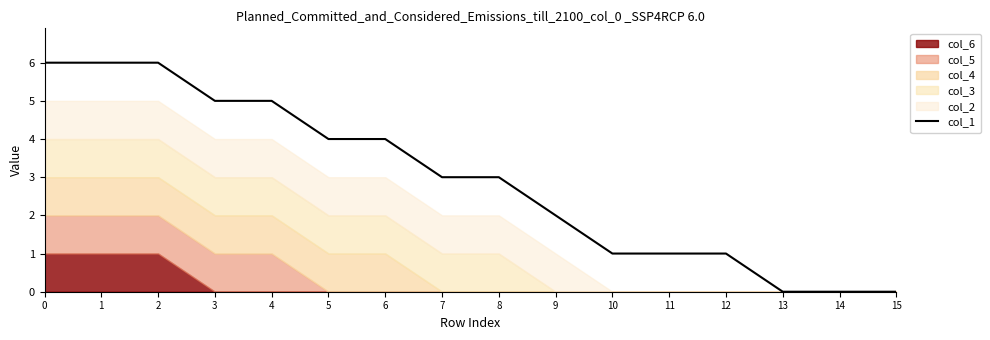

The value at 7 is 3. True or false?

True